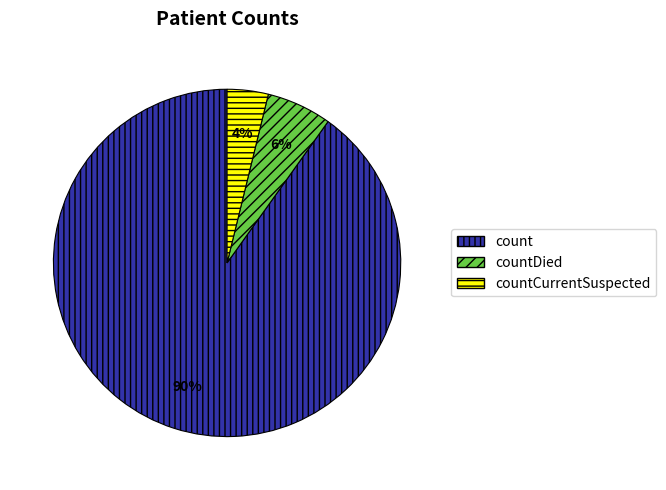

Rank the categories by value from highest to lowest.

count, countDied, countCurrentSuspected